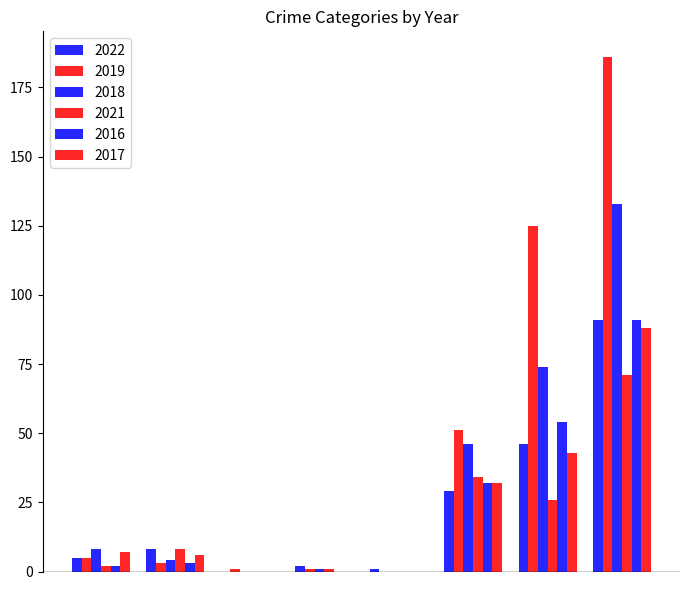

Are the bars horizontal?

No